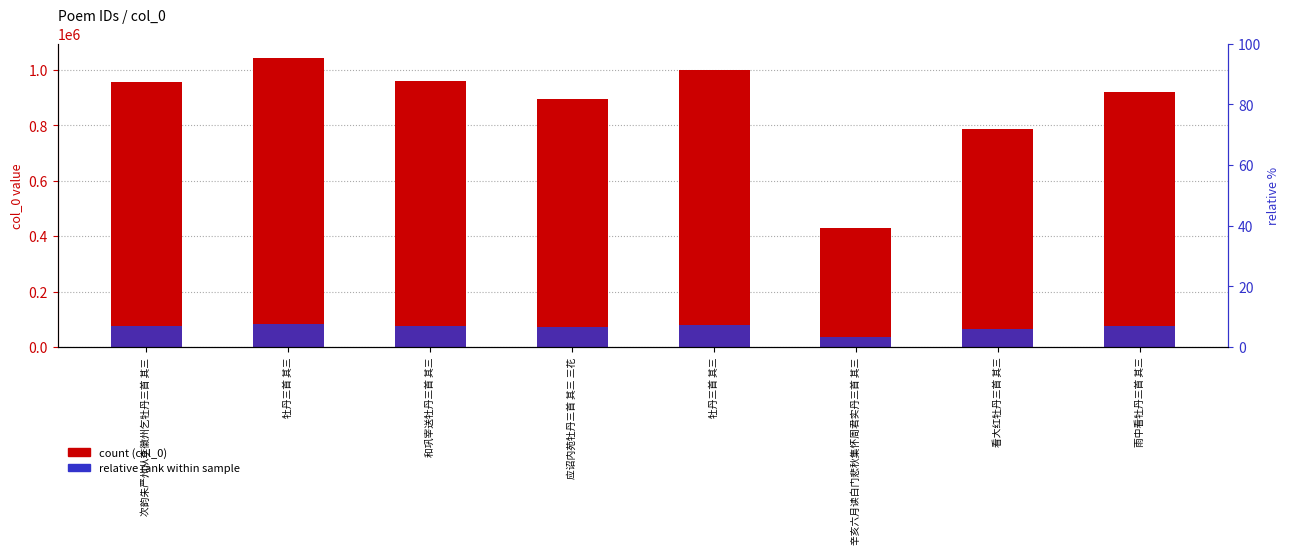

Which series changed the most between 次韵朱严州从李徽州乞牡丹三首 其三 and 牡丹三首 其三?

col_0 (count)